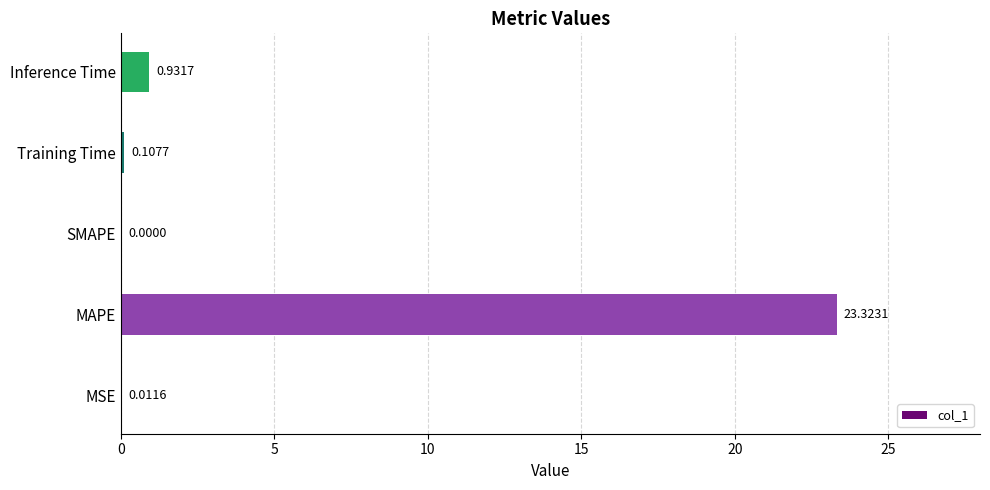

Between MSE and Training Time, which is larger?

Training Time